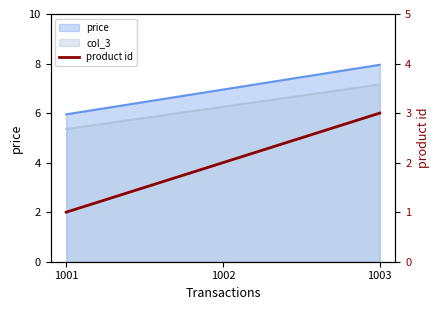

How many categories are shown in the chart?

3